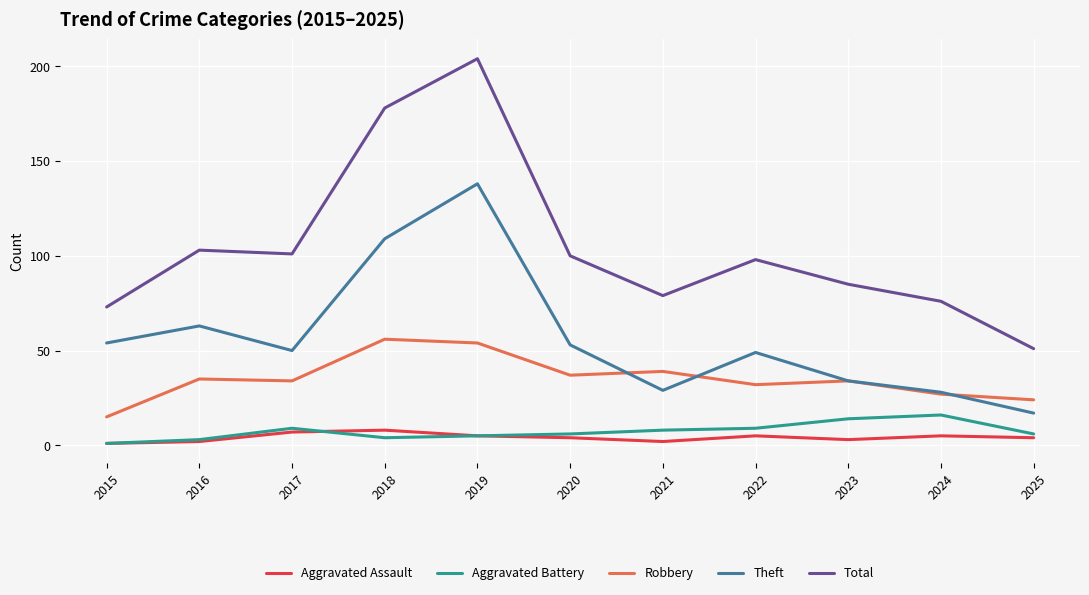

What is the difference between the Theft values at 2019 and 2023?

104